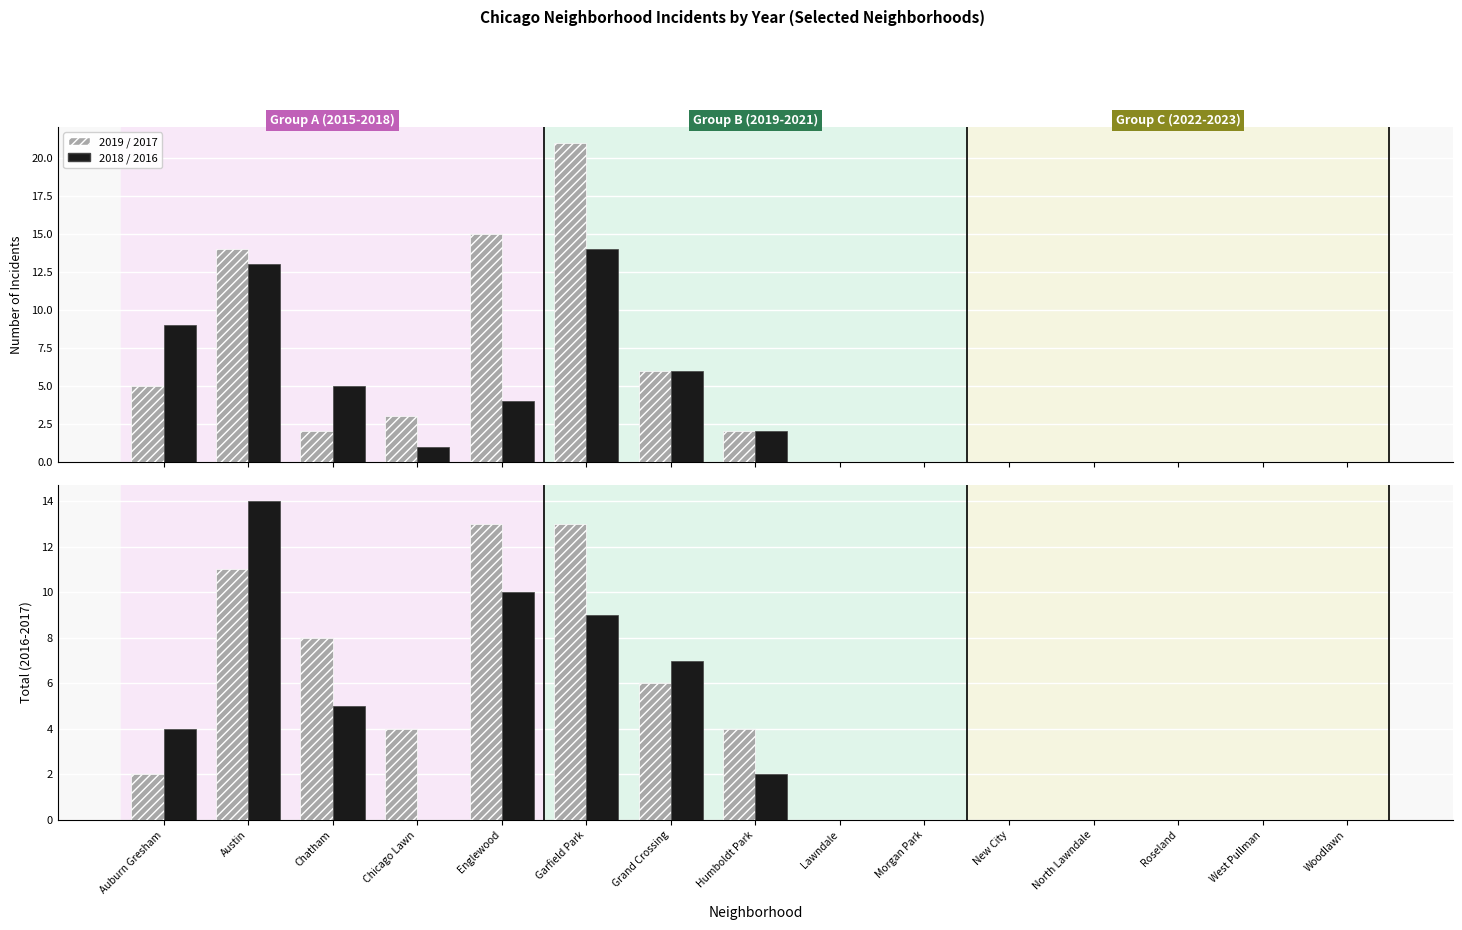

At which label is 2018/2016 (HOPD-style) closest to 7?

Grand Crossing